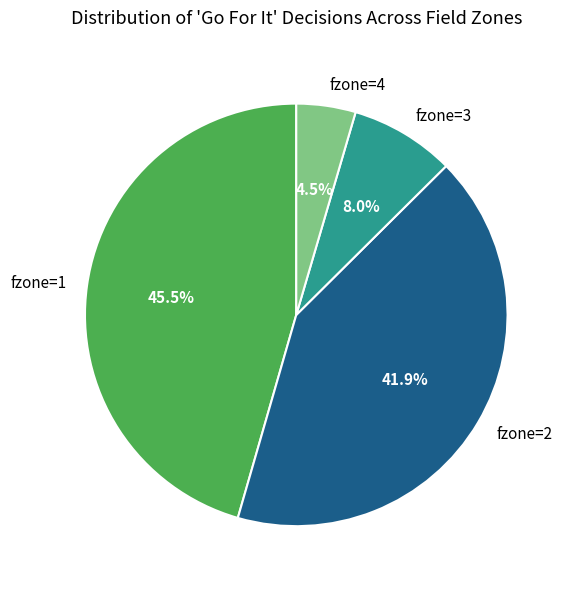

Count the number of slices in the pie.

4